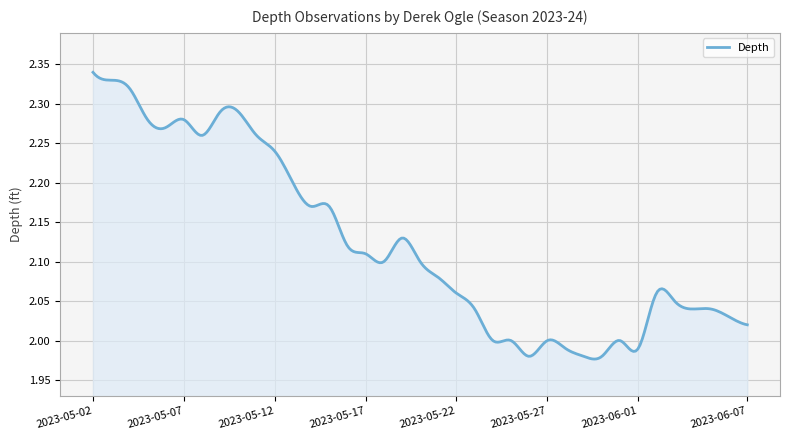

What is the difference between the maximum and minimum values?

0.4